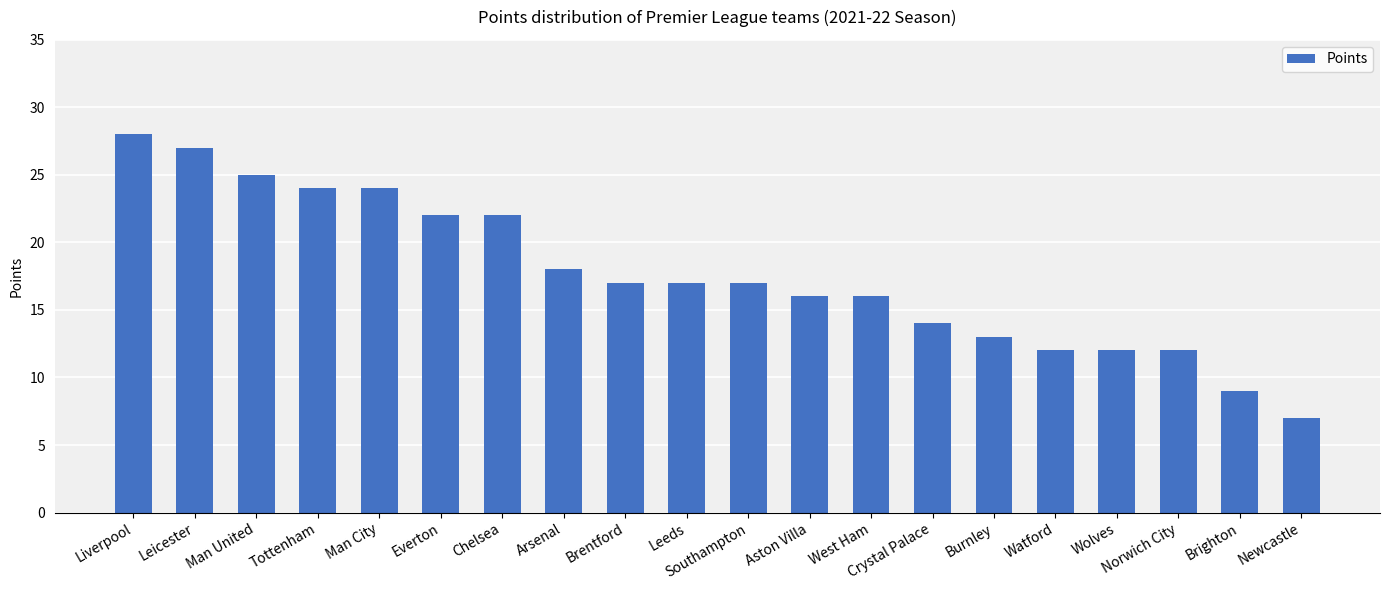

What is the change in value from Liverpool to Crystal Palace?

-14